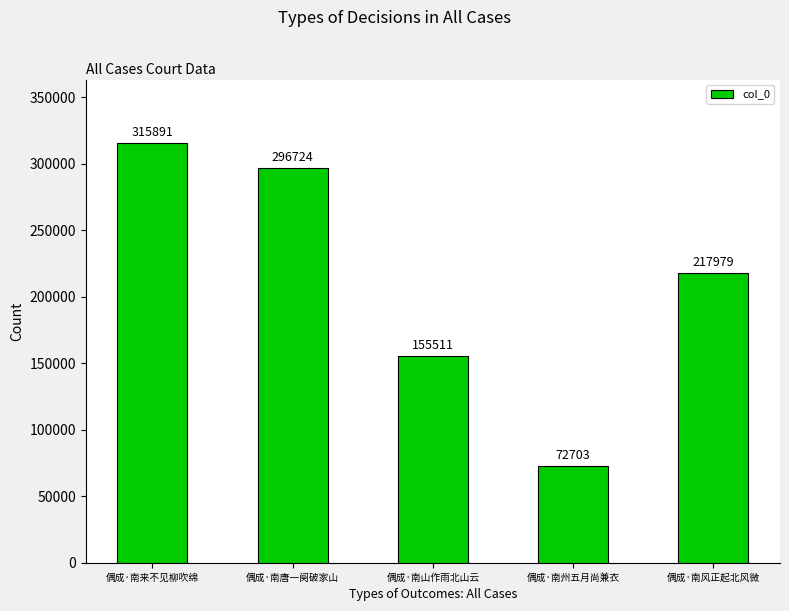

Which has a higher value, 偶成·南唐一阕破家山 or 偶成·南山作雨北山云?

偶成·南唐一阕破家山